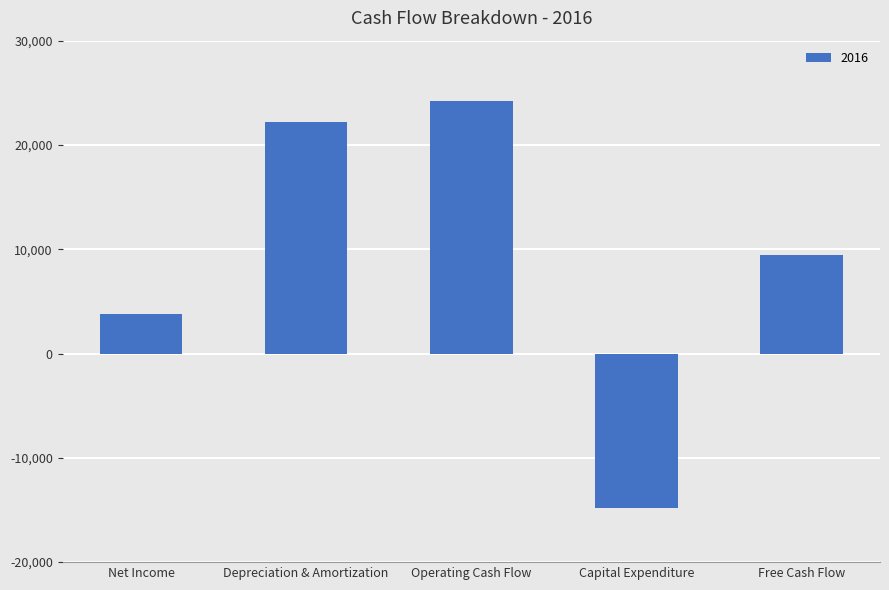

Rank the categories by value from lowest to highest.

Capital Expenditure, Net Income, Free Cash Flow, Depreciation & Amortization, Operating Cash Flow